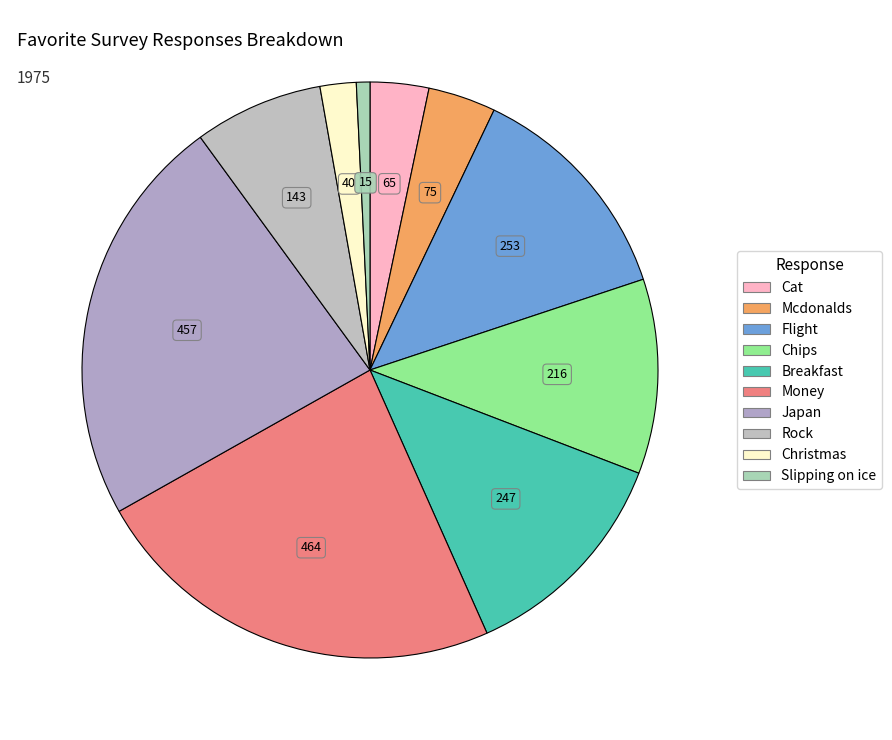

To the nearest percent, what is the difference between the Japan and Cat slice percentages?

20%